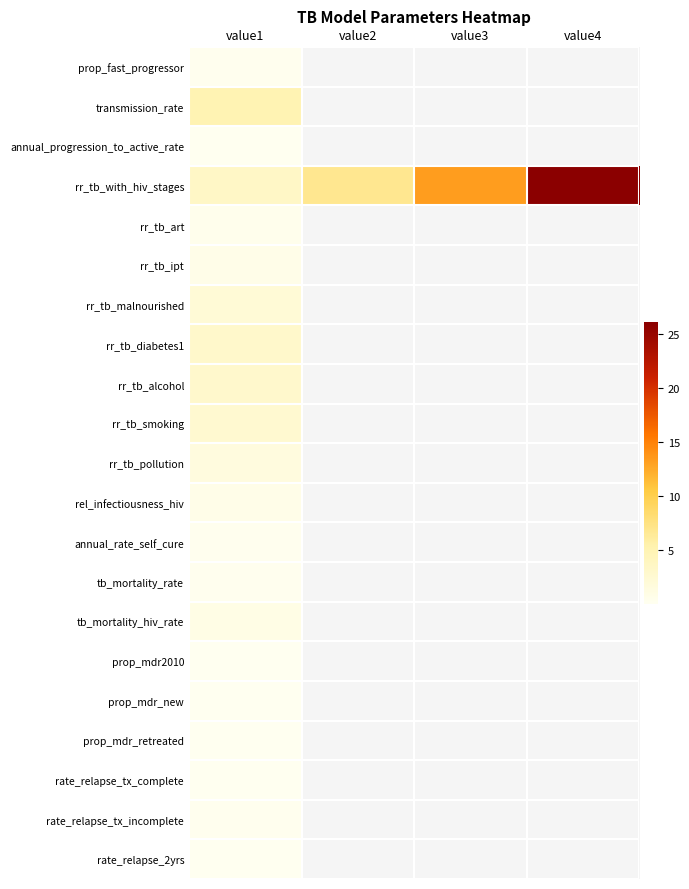

How many categories are shown in the chart?

4